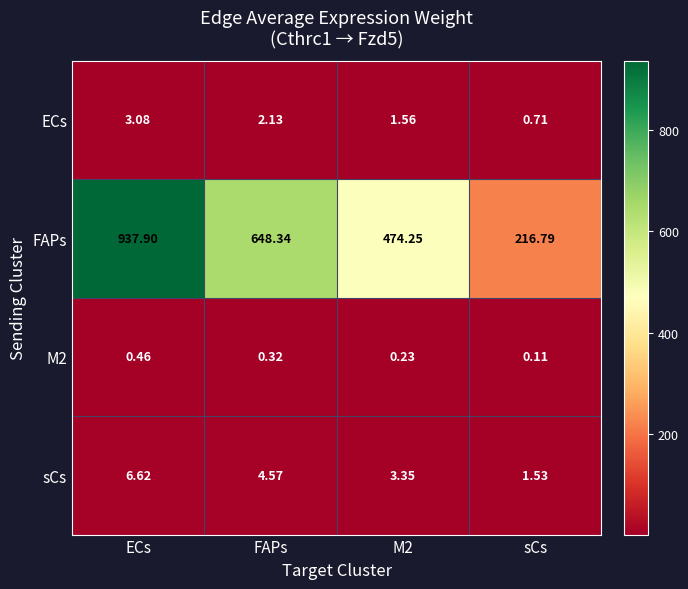

At which label is sCs closest to 4?

FAPs